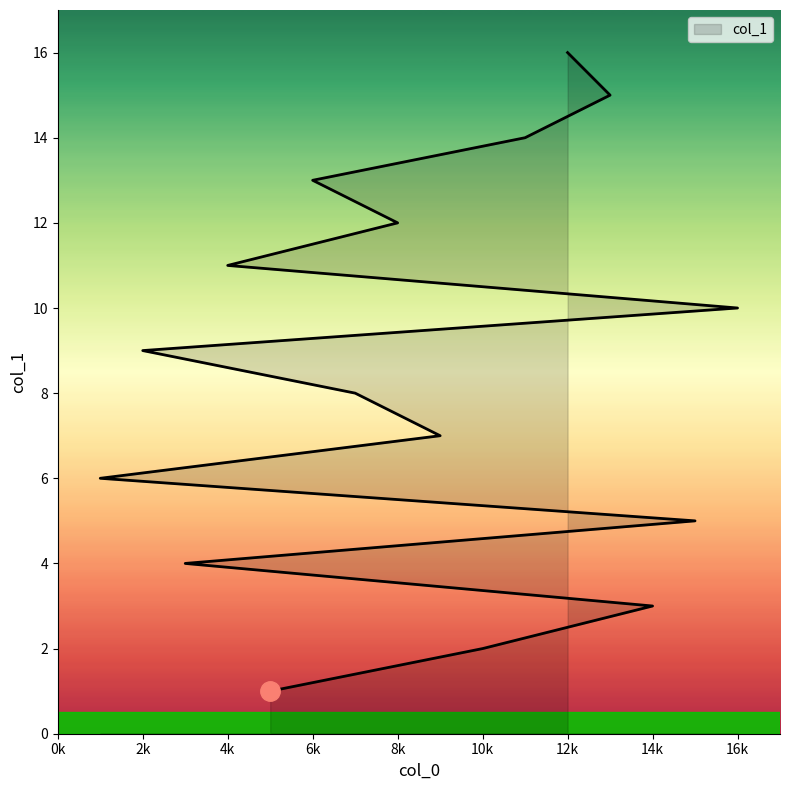

What position from the left is 10k?

2